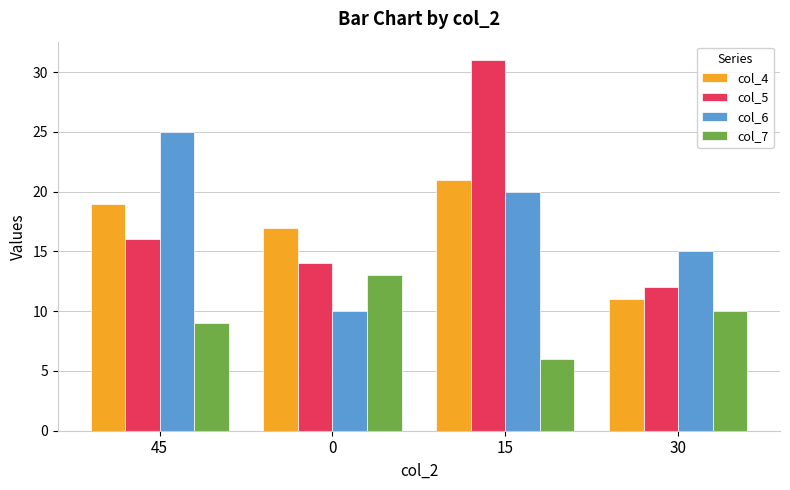

How many bars are there in each group?

4